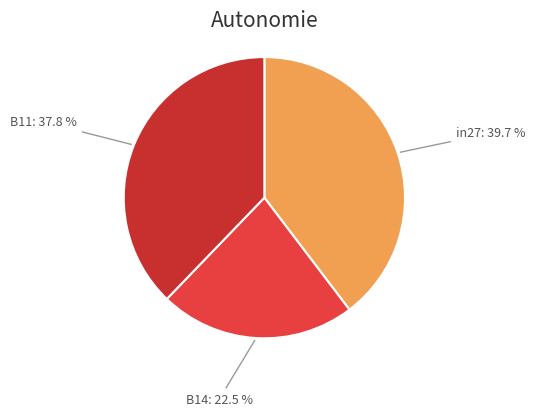

To the nearest percent, what is the average slice percentage?

33%